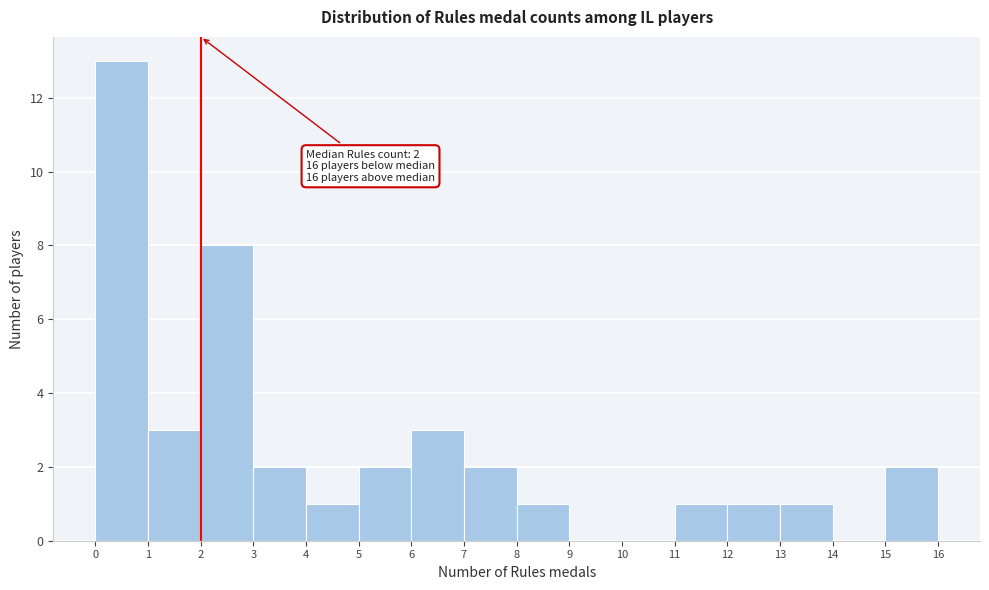

Which range on the x-axis has the tallest bar?

0 to 1